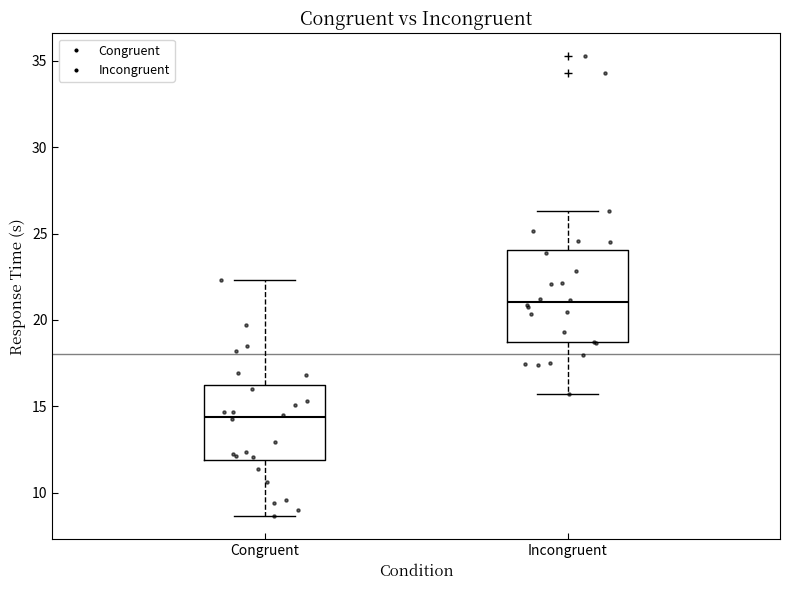

Which box is the tallest, from its lower edge to its upper edge?

Incongruent